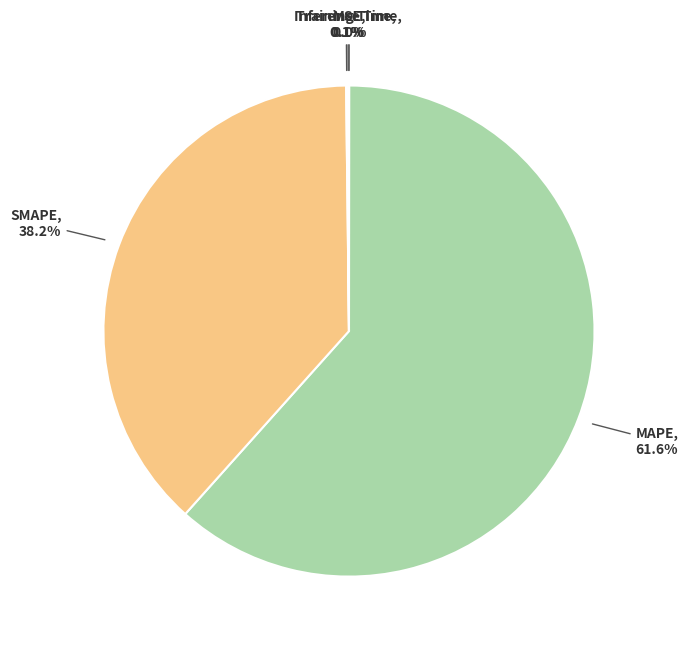

The MAPE slice represents 69% of the pie. True or false?

False